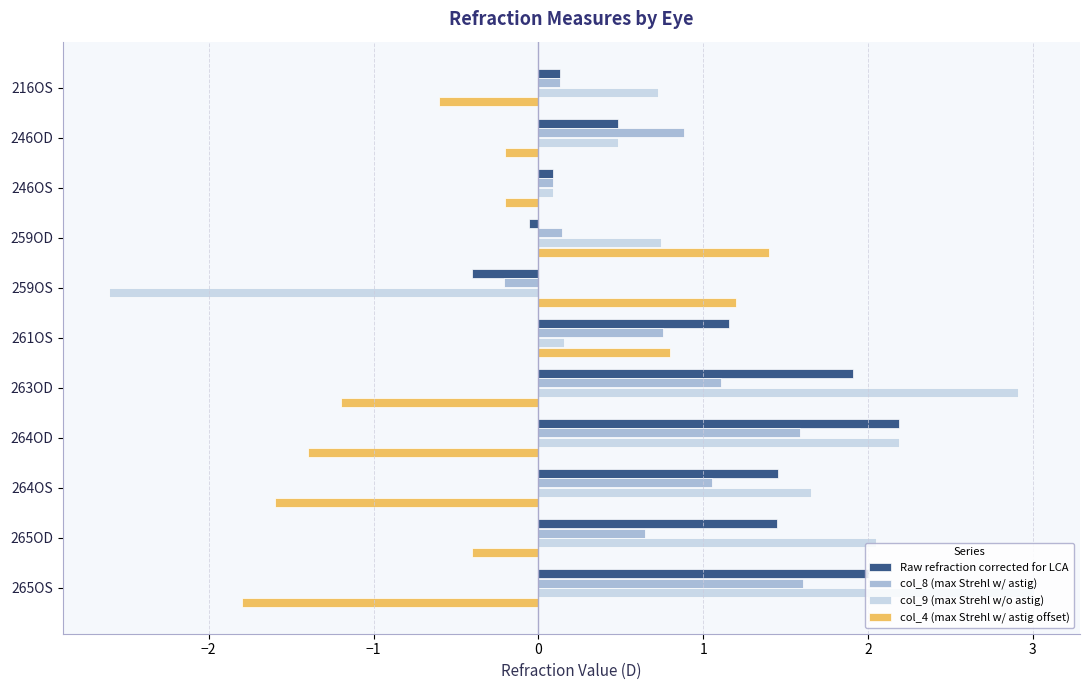

What is the difference between the second highest and minimum values in the col_8 (max Strehl w/ astig) series?

1.8